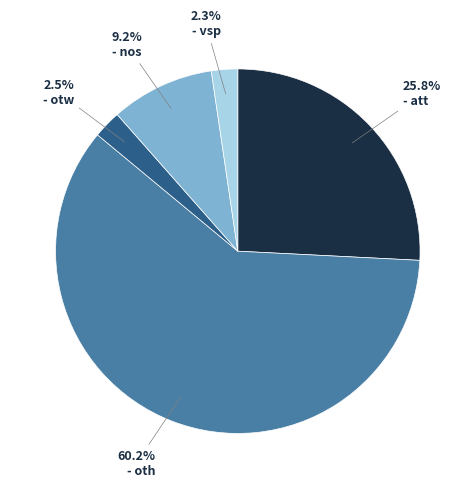

Is there any slice that represents more than half of the pie?

Yes